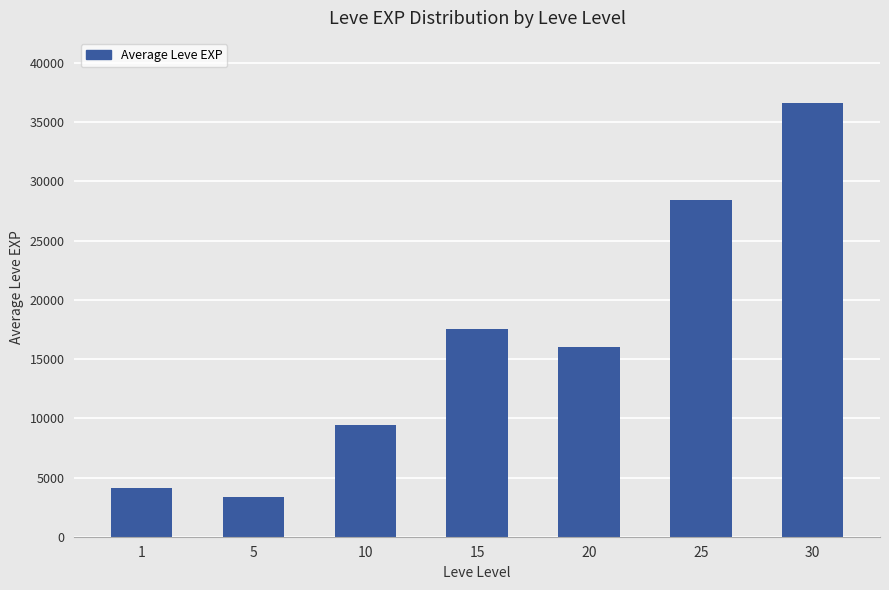

The chart shows a value of 9408.0 at 10. True or false?

True